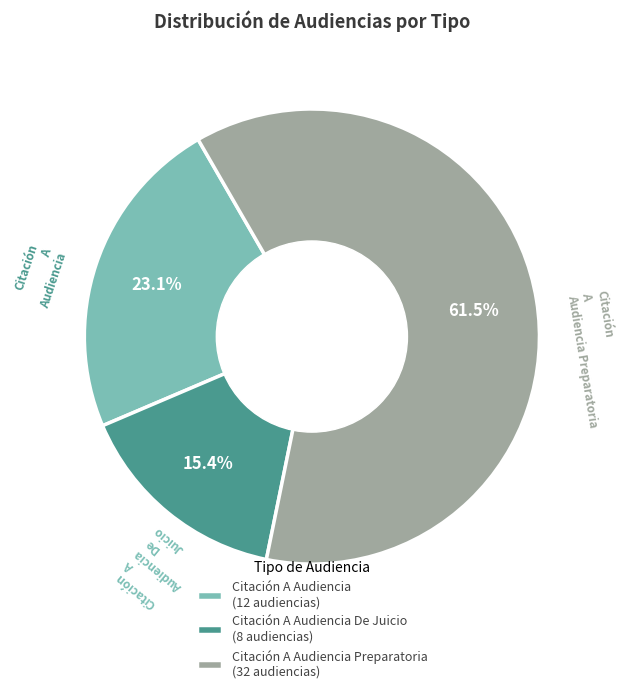

Which has a higher value, Citación A Audiencia (12 audiencias) or Citación A Audiencia Preparatoria (32 audiencias)?

Citación A Audiencia Preparatoria (32 audiencias)